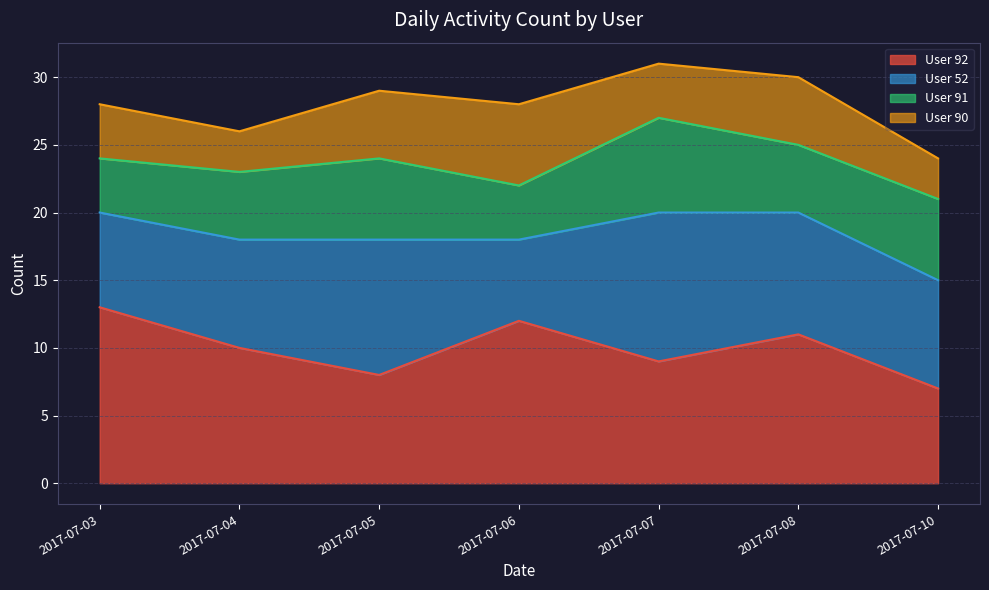

Which category has the highest value in the User 92 series?

2017-07-03